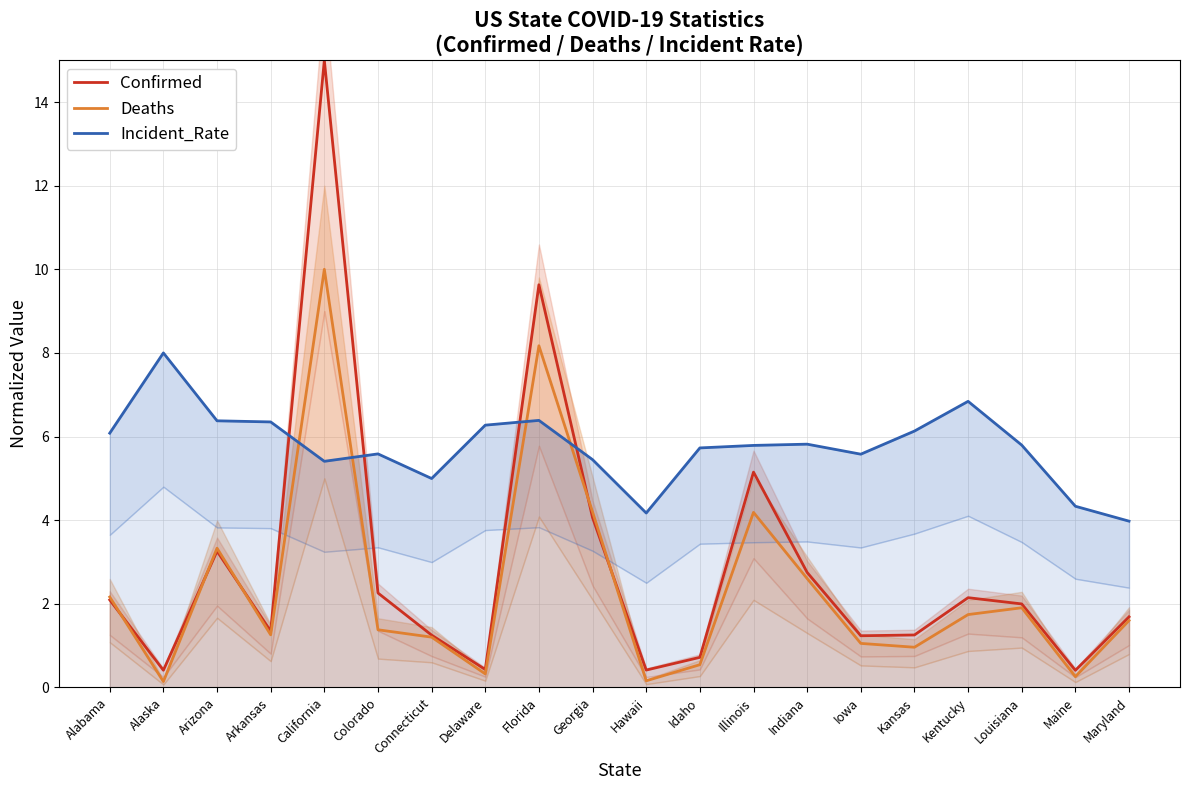

How many times do Deaths and Confirmed cross each other?

5